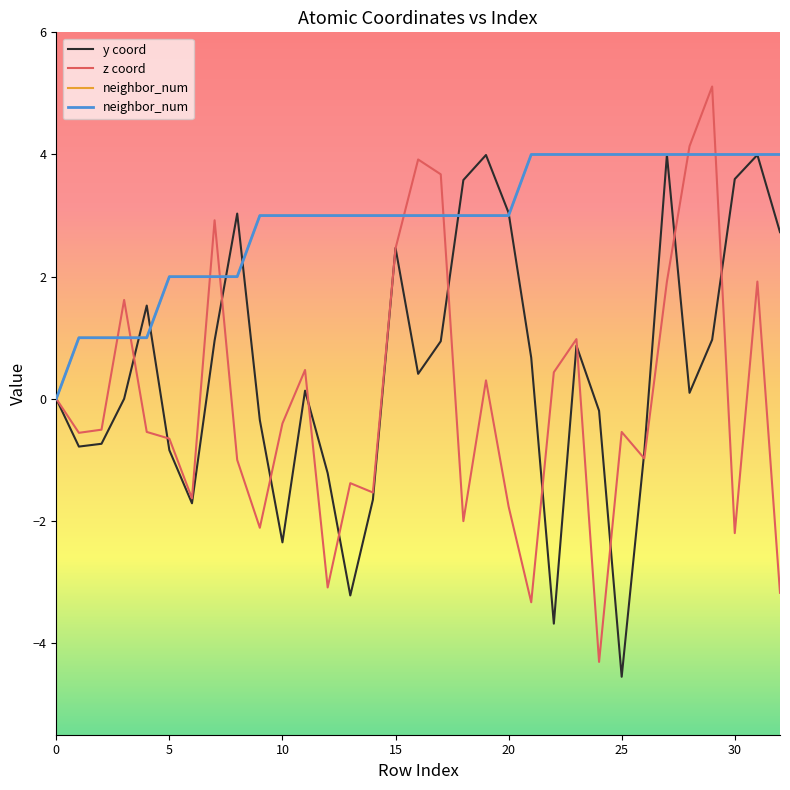

Is it true that y coord equals 4.2 at 32?

False